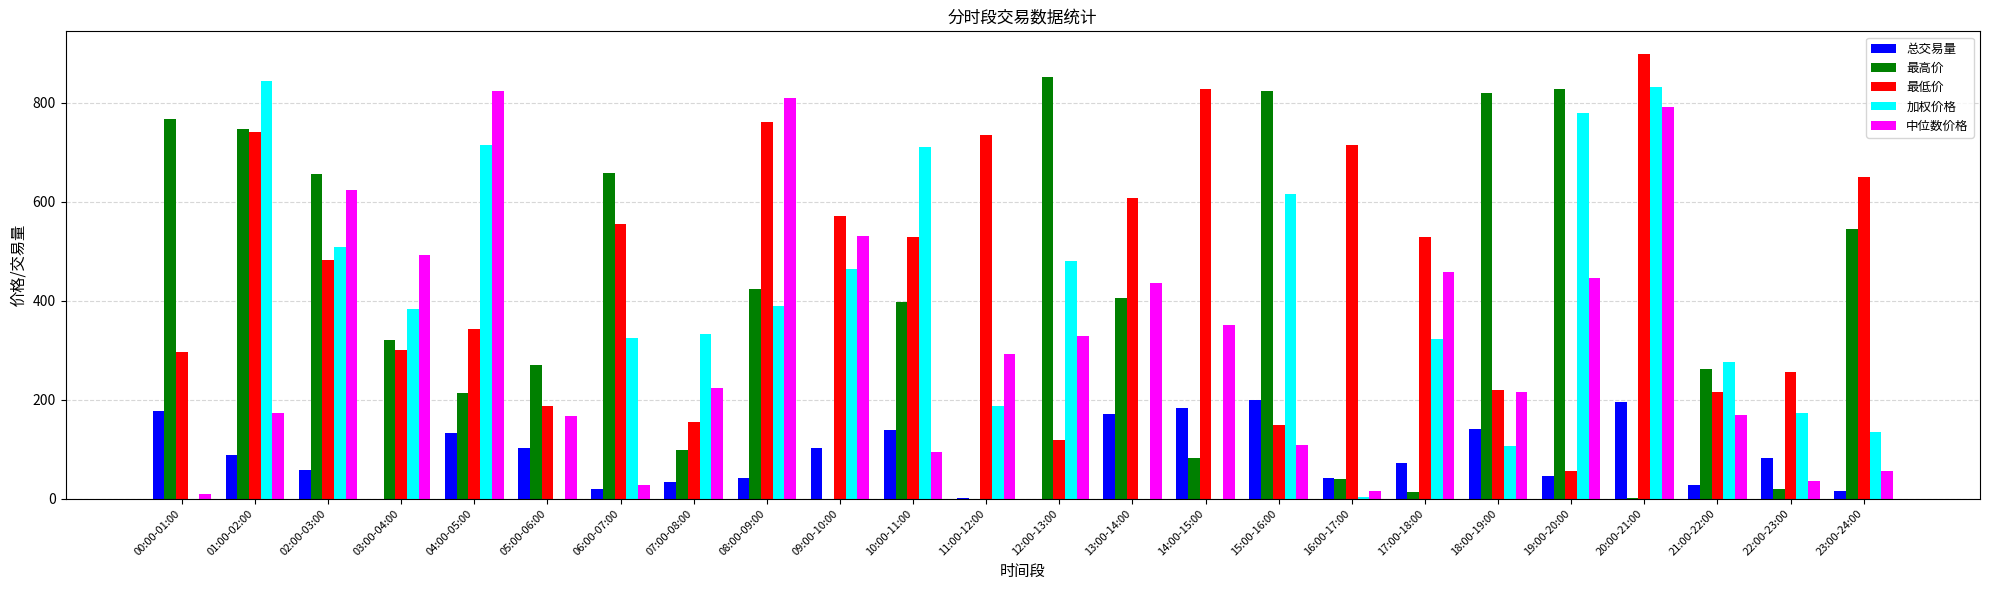

Is the value of 最低价 at 21:00-22:00 greater than the value of 加权价格 at 21:00-22:00?

No